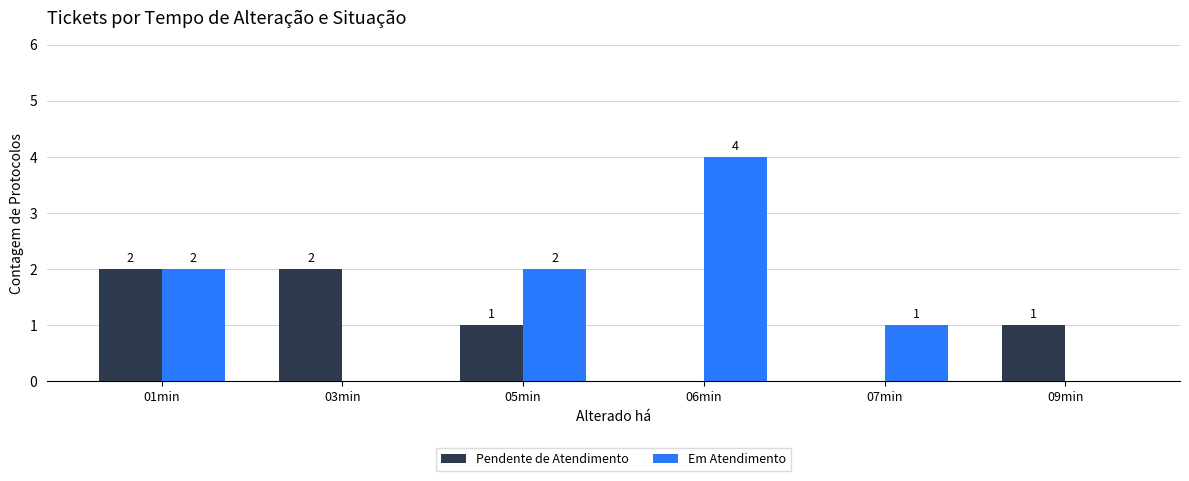

How many values in Pendente de Atendimento are above zero?

4